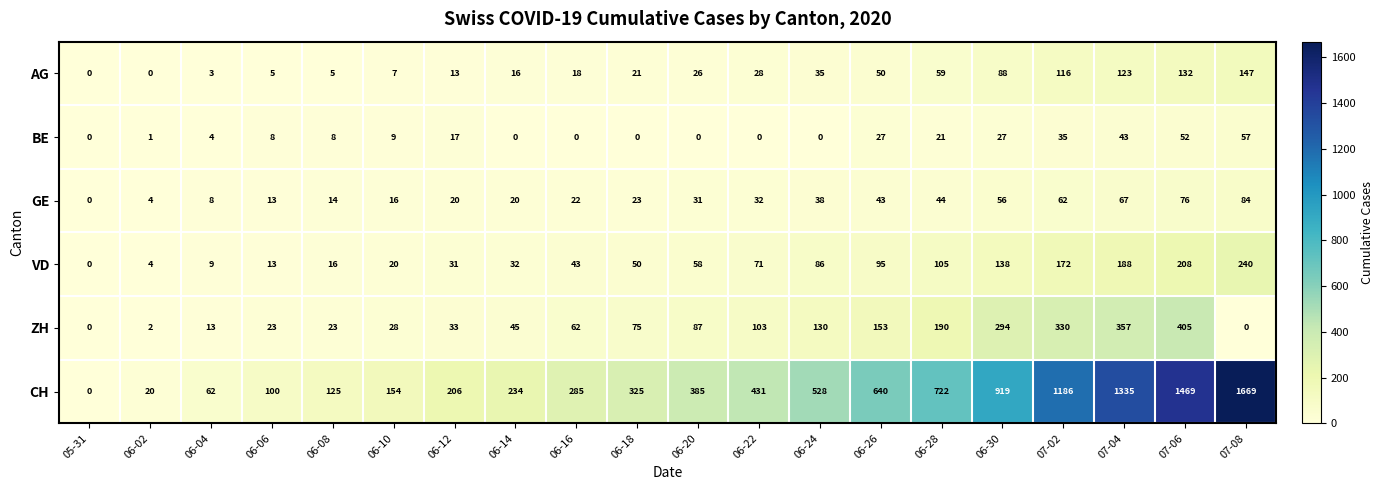

Where is VD nearest to the value 120?

06-28